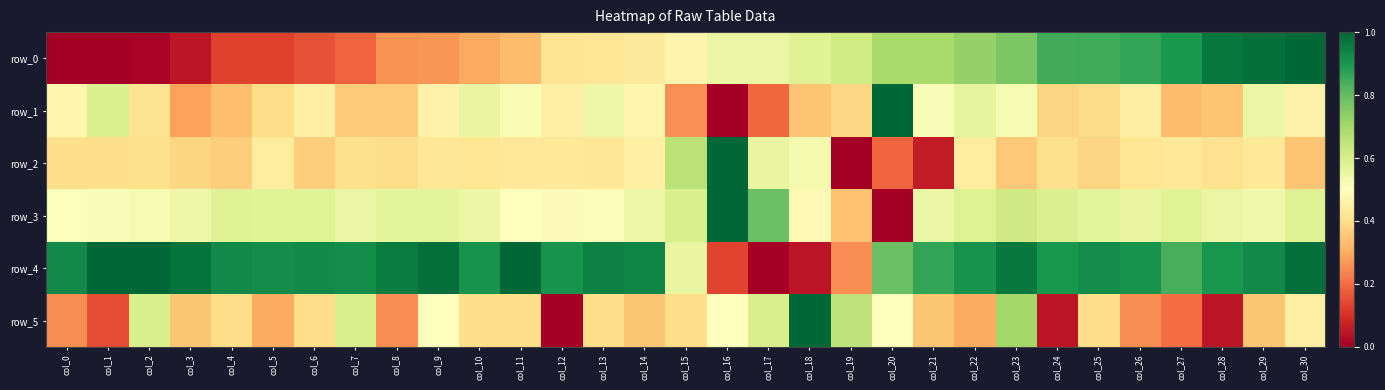

What is the total value across all series at col_1?

2.7